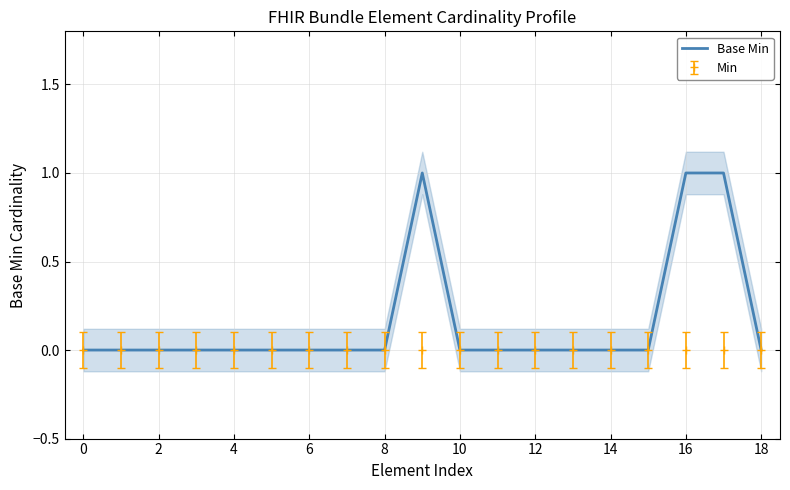

Does the chart display data point markers on the line(s)?

No